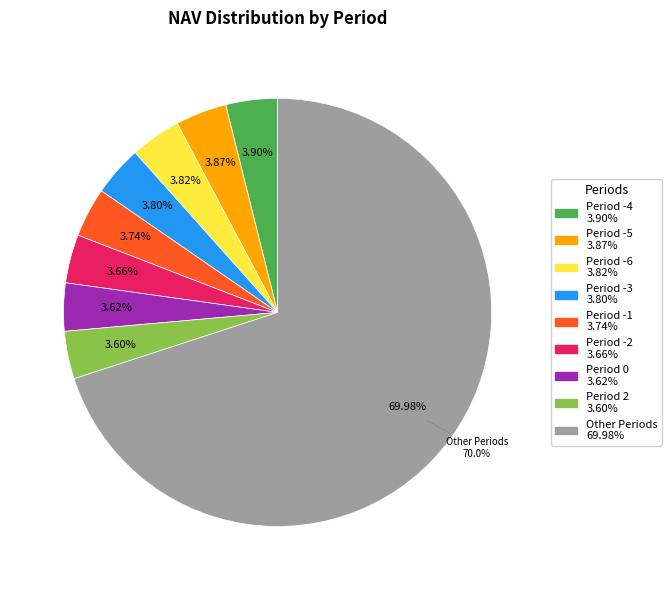

Is there any slice that represents more than half of the pie?

No